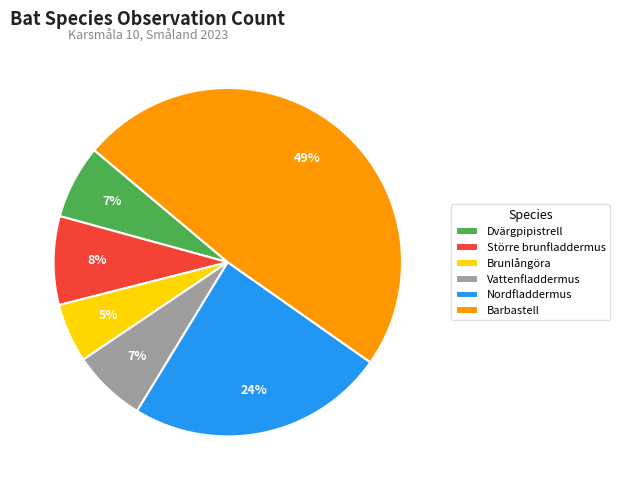

Is there a majority slice in this chart?

No